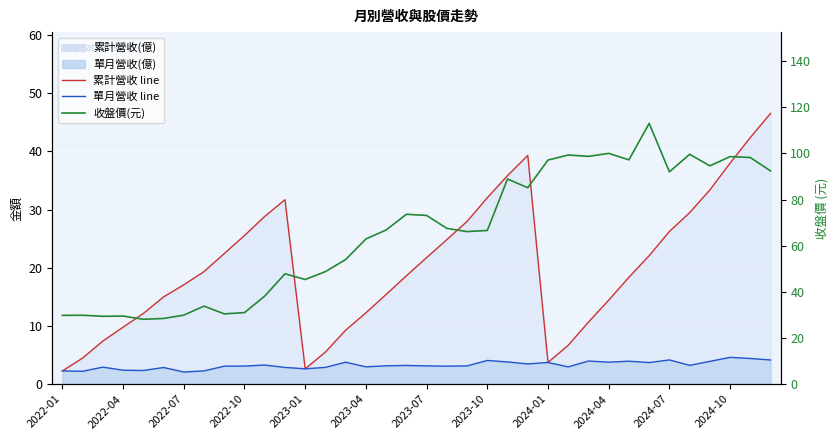

List the series in order of their overall mean, lowest first.

單月營收 line, 累計營收 line, 收盤價(元)